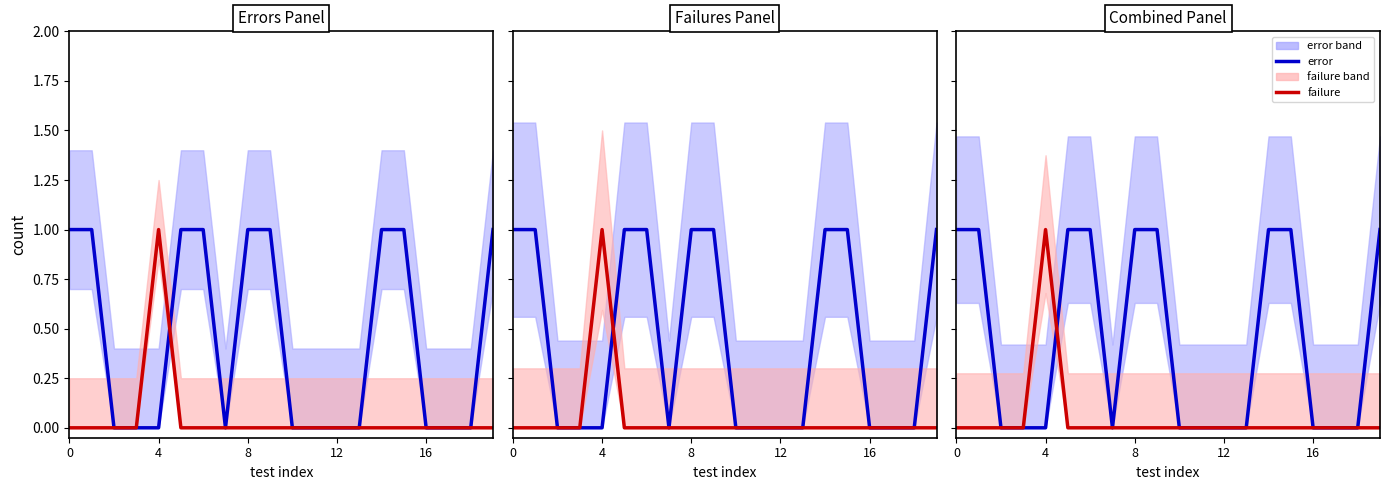

At how many categories does at least one series exceed 0?

10